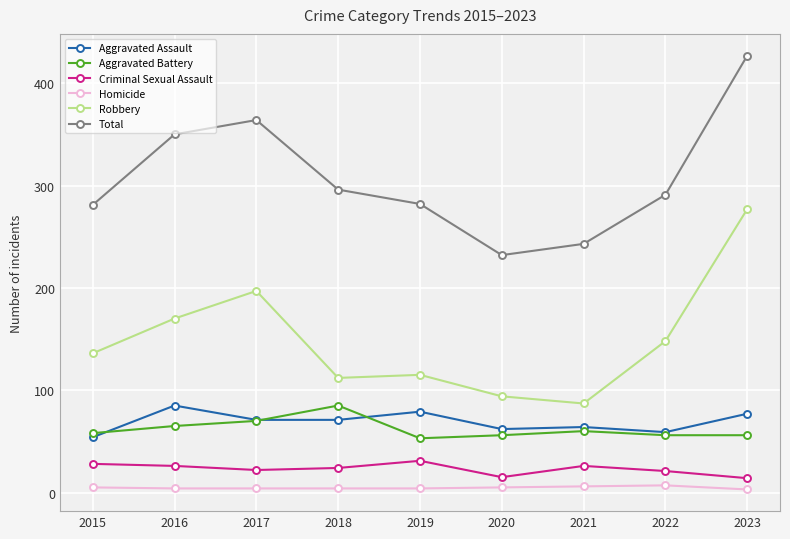

How many lines are shown in the chart?

6